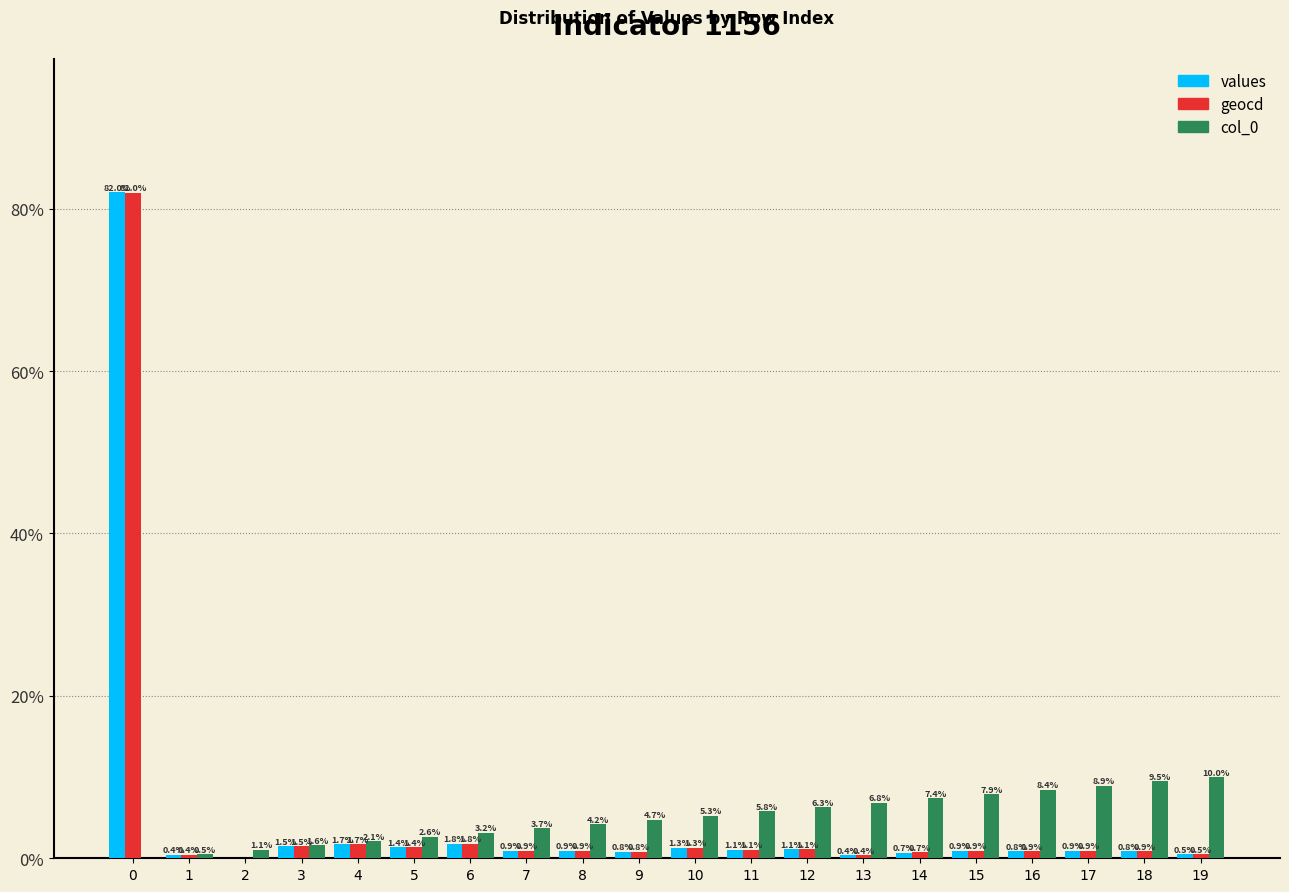

What value does the geocd series have at 10?

1.3